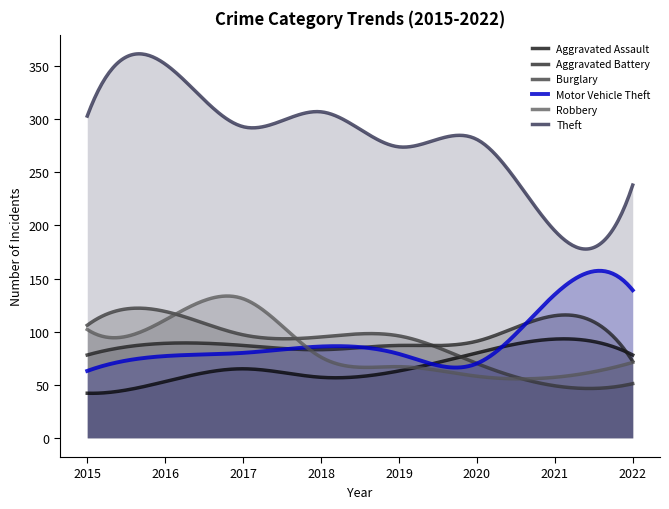

Where does the Aggravated Assault series first go above 65?

2020